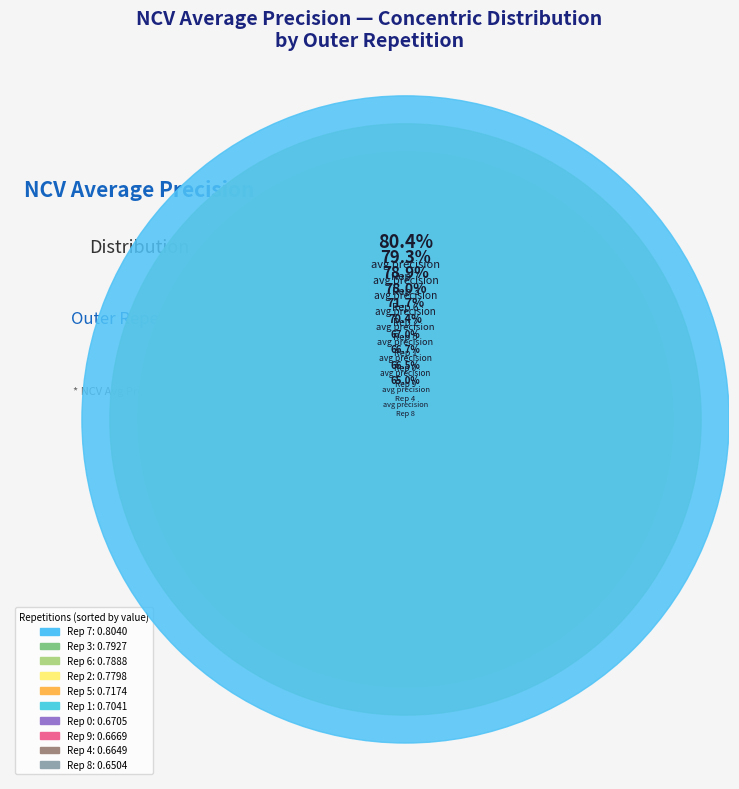

What percentage is the outer-repetition3 slice, to the nearest percent?

11%